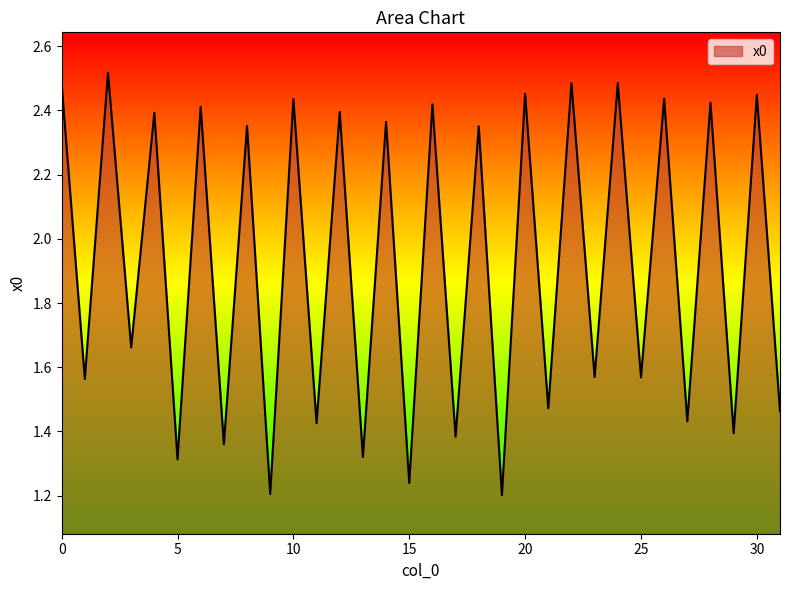

What is the sum of all values?

61.4